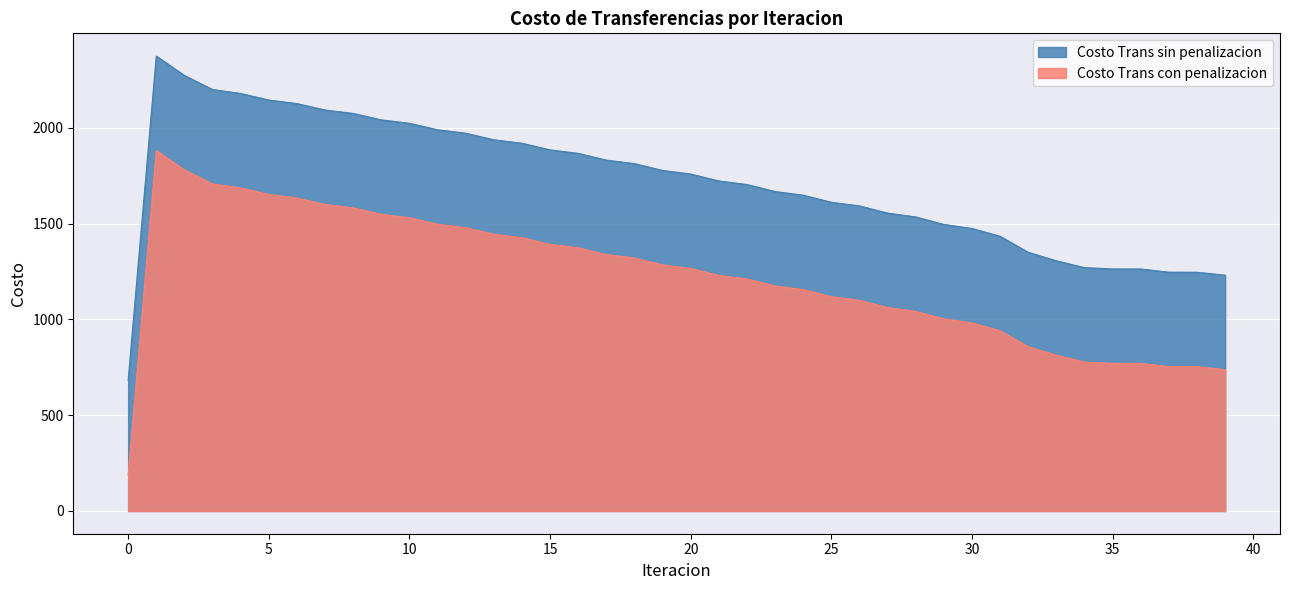

Which series has the largest total across all categories?

Costo Trans sin penalizacion